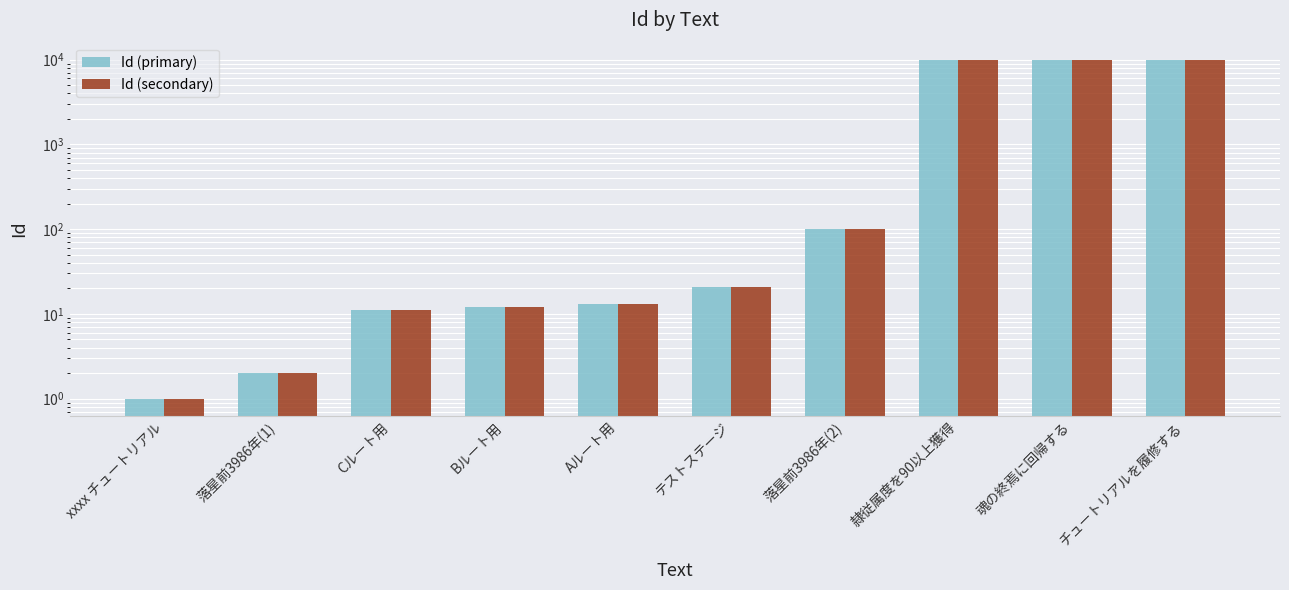

What is the difference between the maximum and minimum values in the Id (primary) series?

10002